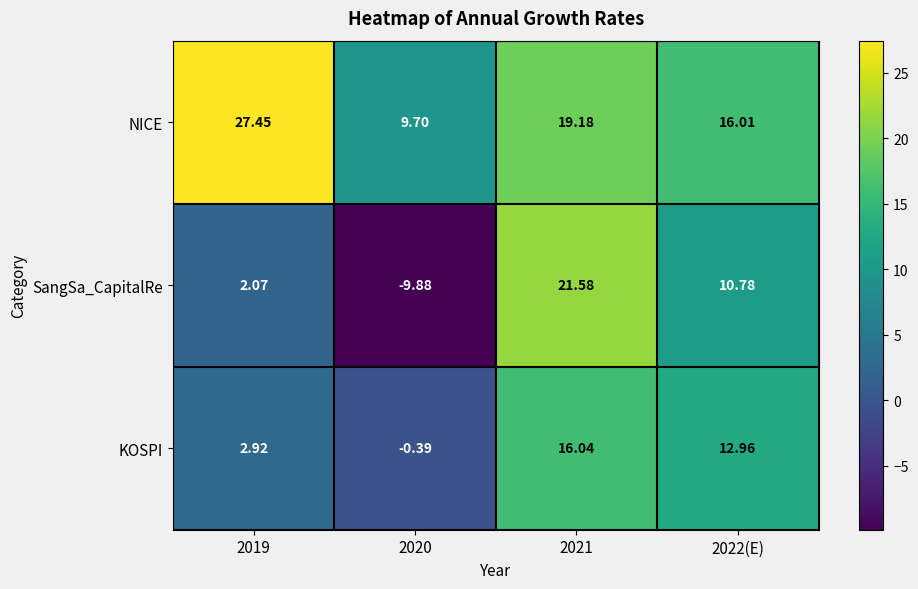

List the series in order of their peak value, lowest first.

KOSPI, SangSa_CapitalRe, NICE